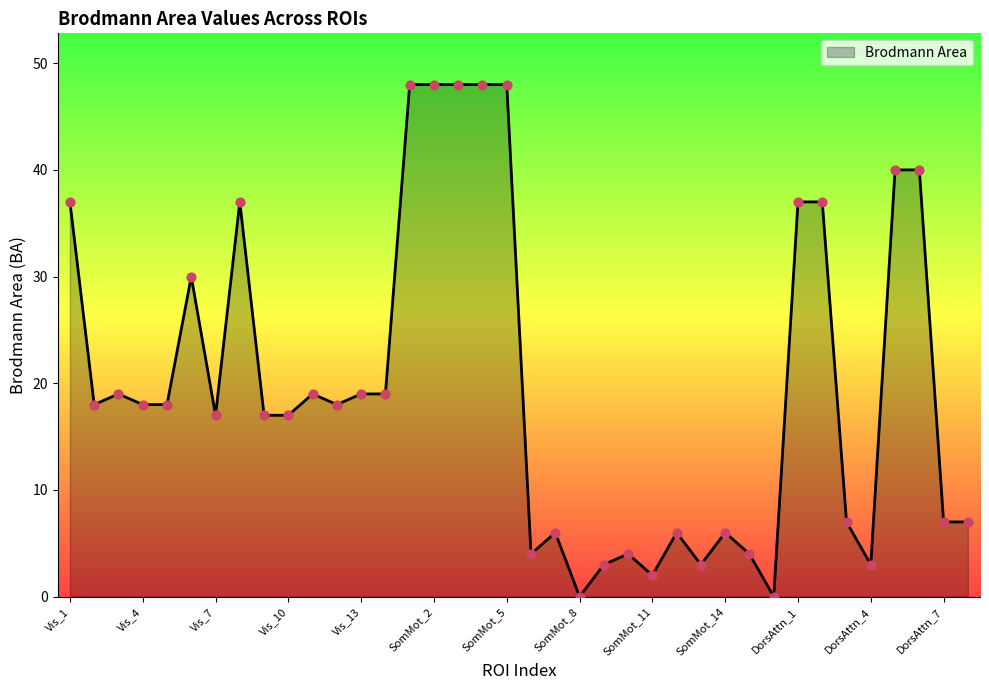

What is the difference between the maximum and minimum values?

48